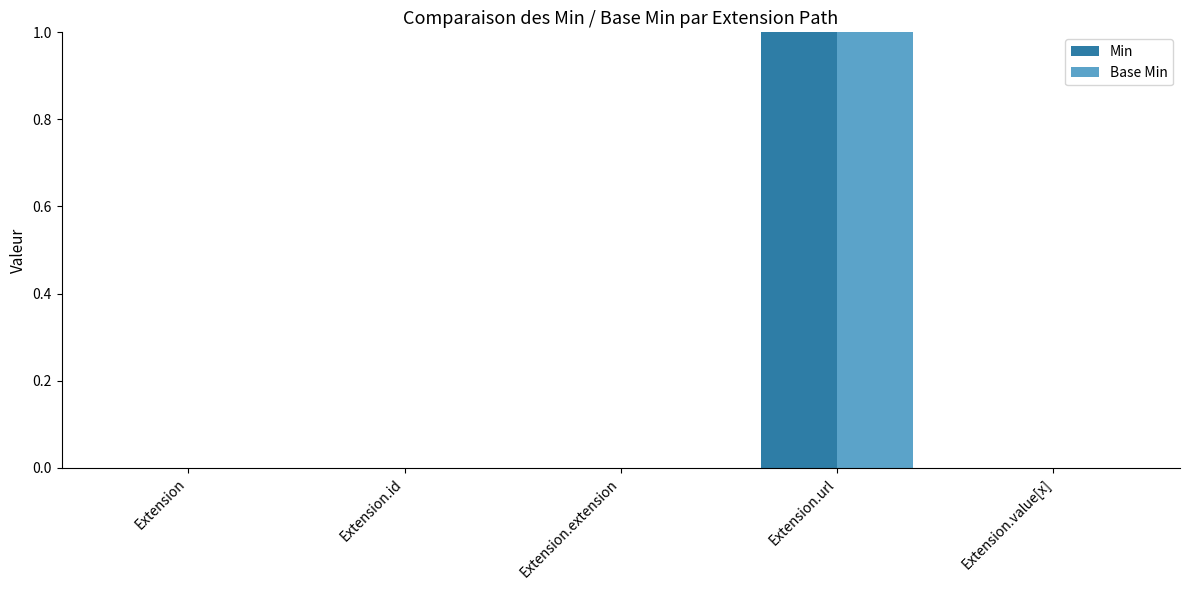

Reading left to right, extract all data points from this chart.

Min: Extension=0	Extension.id=0	Extension.extension=0	Extension.url=1	Extension.value[x]=0
Base Min: Extension=0	Extension.id=0	Extension.extension=0	Extension.url=1	Extension.value[x]=0